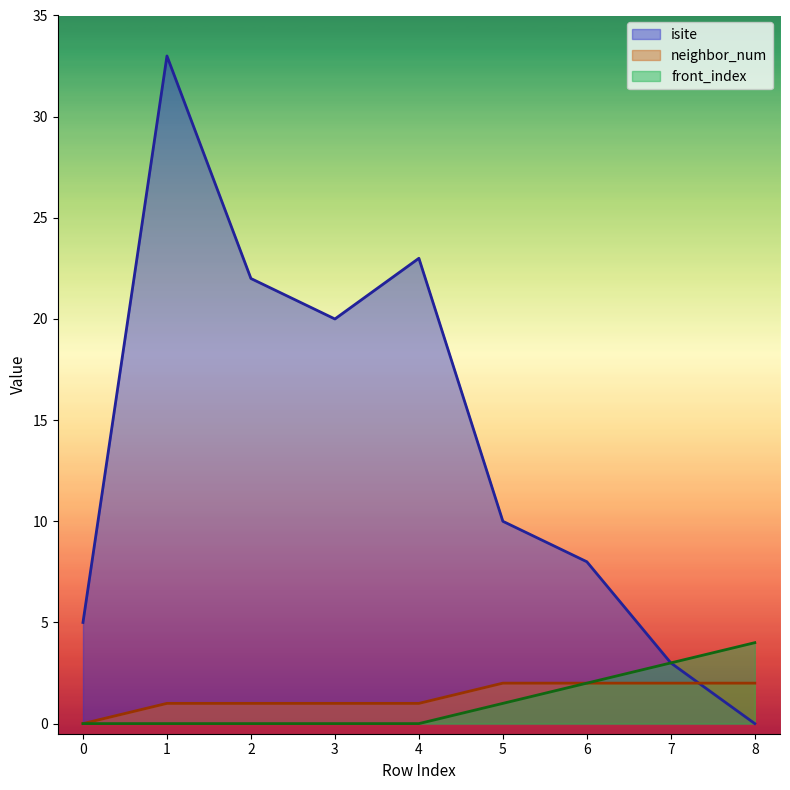

What is the difference between the maximum and minimum values in the neighbor_num series?

2